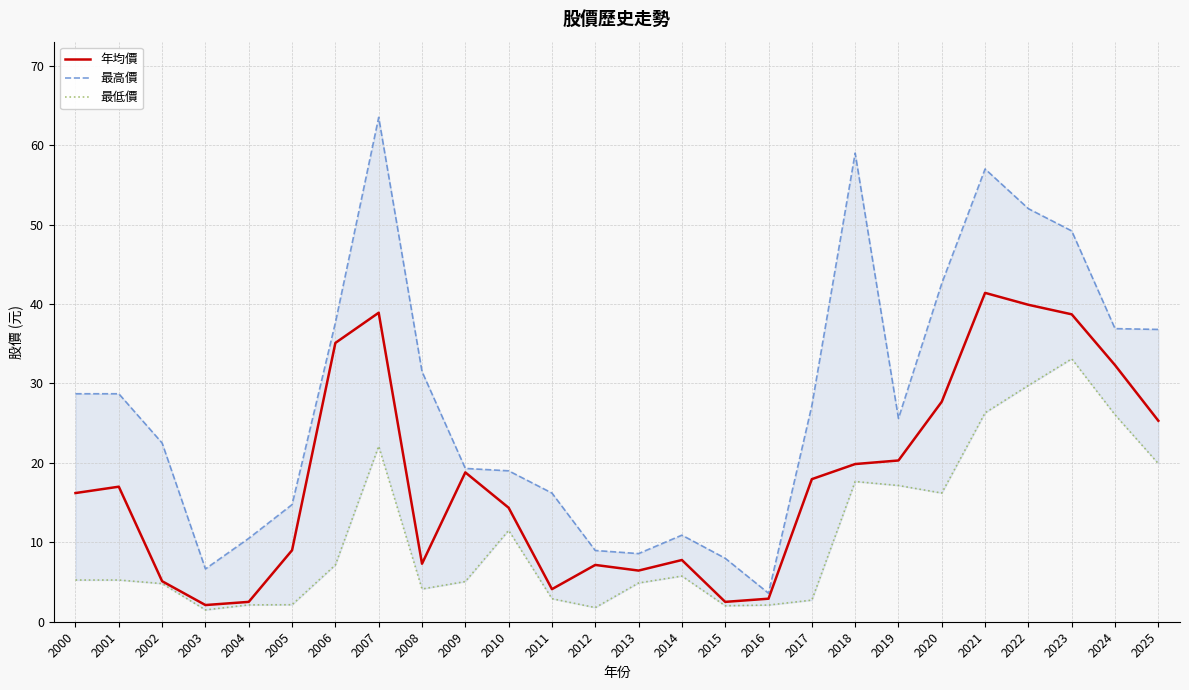

What is the average value of the 年均價 series?

17.7